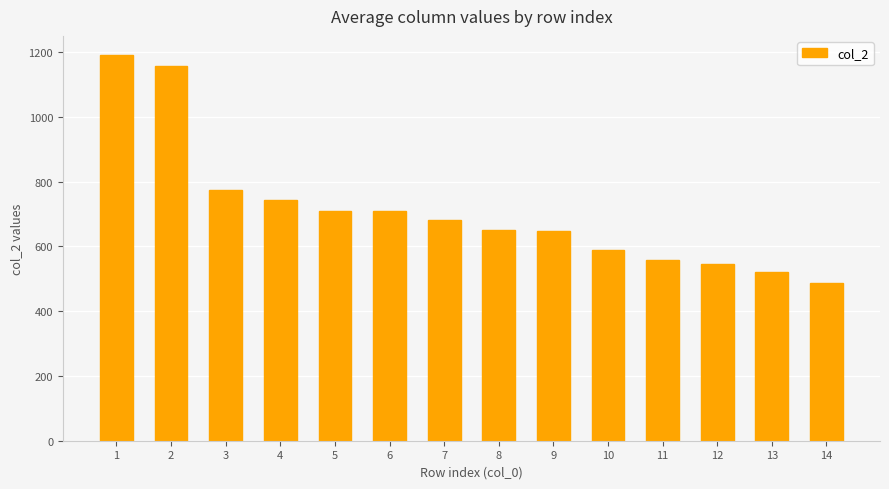

What is the change in value from 2 to 8?

-505